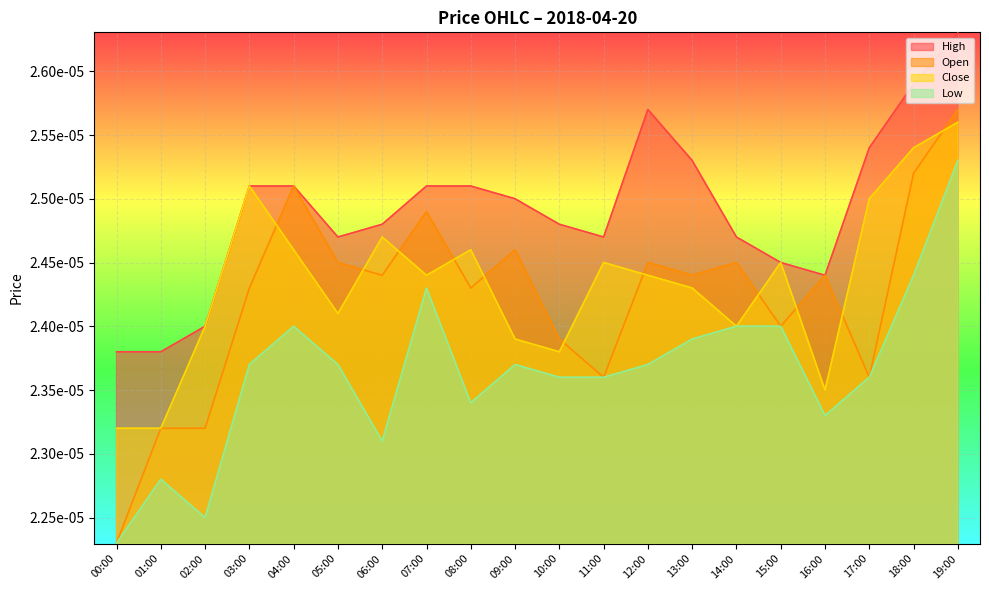

Where is Low nearest to the value 0?

00:00